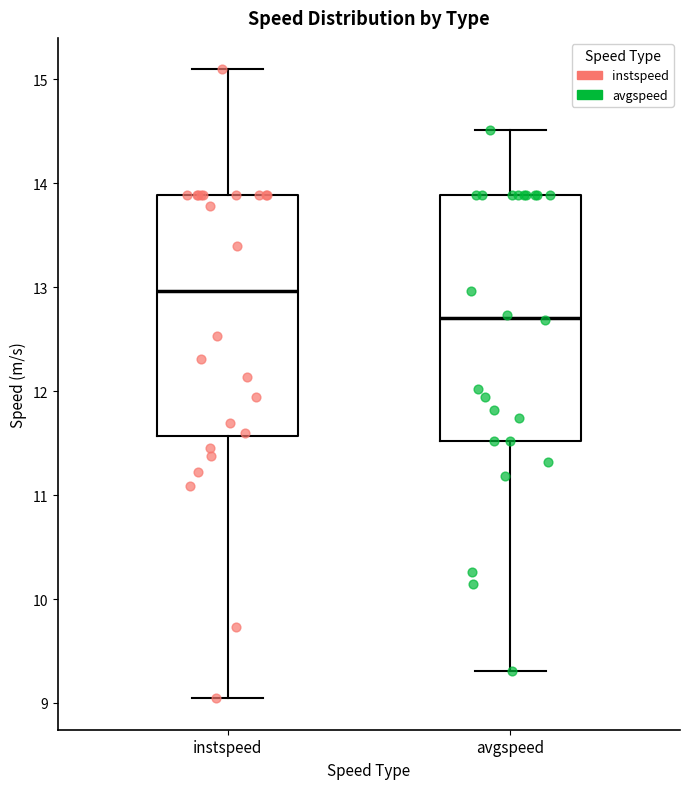

Reading left to right, transcribe this box plot: for each box, give where its median line is, the range the box spans, and where its two whiskers end, as read against the y-axis. The values are not printed on the chart, so give them approximately, as read against the axis.

instspeed: median 13.0, box 11.6 to 13.9, whiskers 9.0 to 15.1
avgspeed: median 12.7, box 11.5 to 13.9, whiskers 9.3 to 14.5